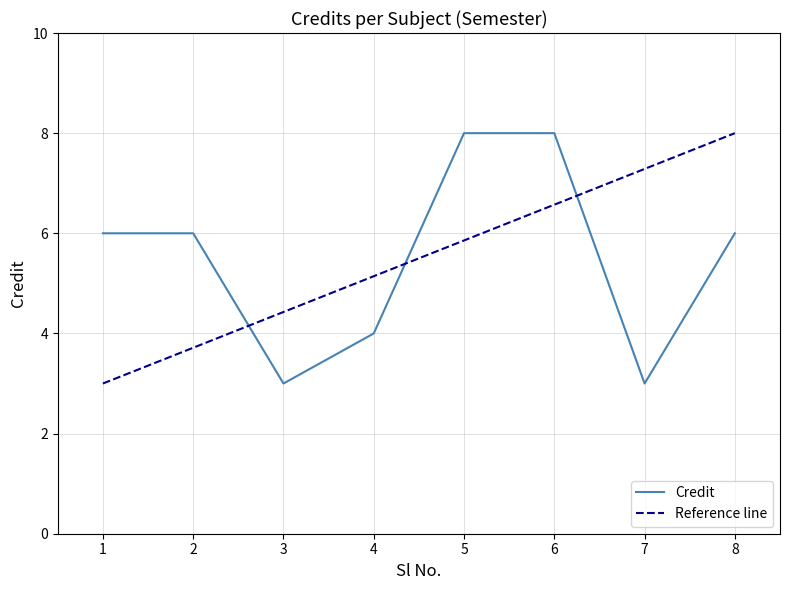

What is the greatest value displayed?

8